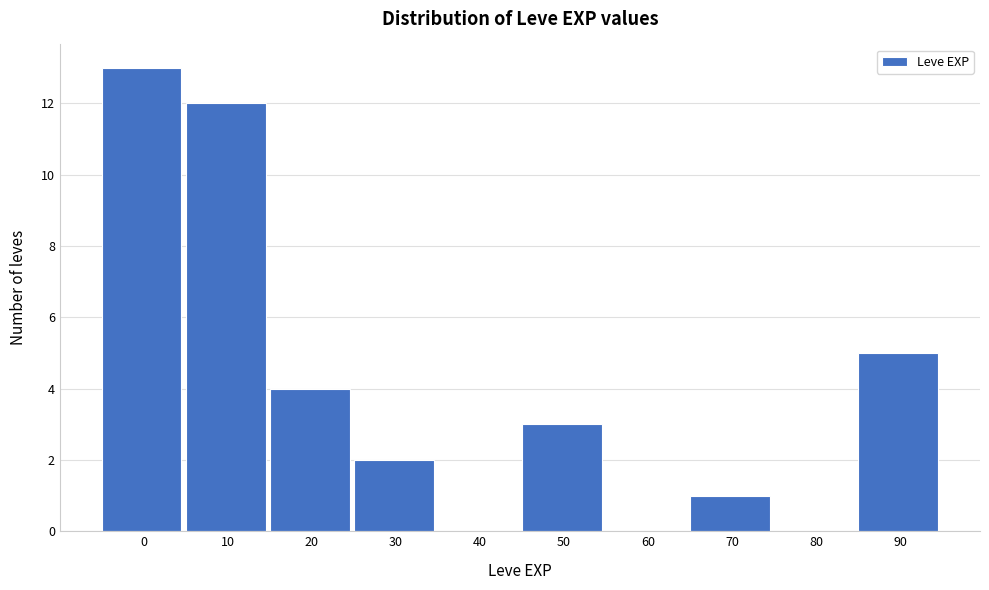

Reading right to left, extract all data points from this chart.

90=5	80=0	70=1	60=0	50=3	40=0	30=2	20=4	10=12	0=13